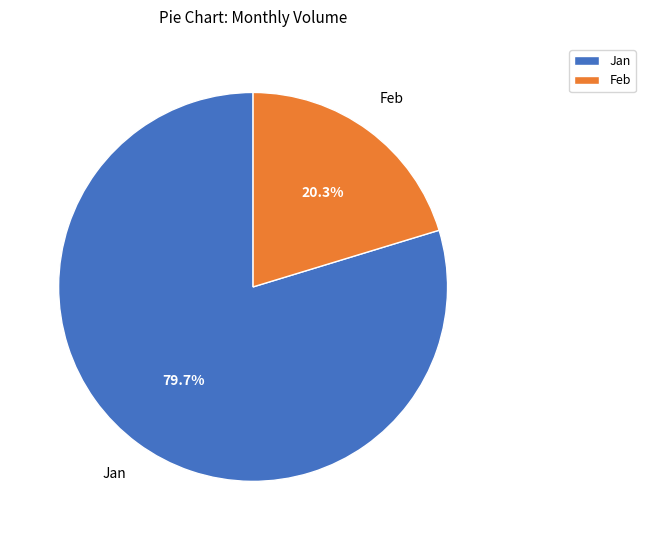

Count the number of slices in the pie.

2